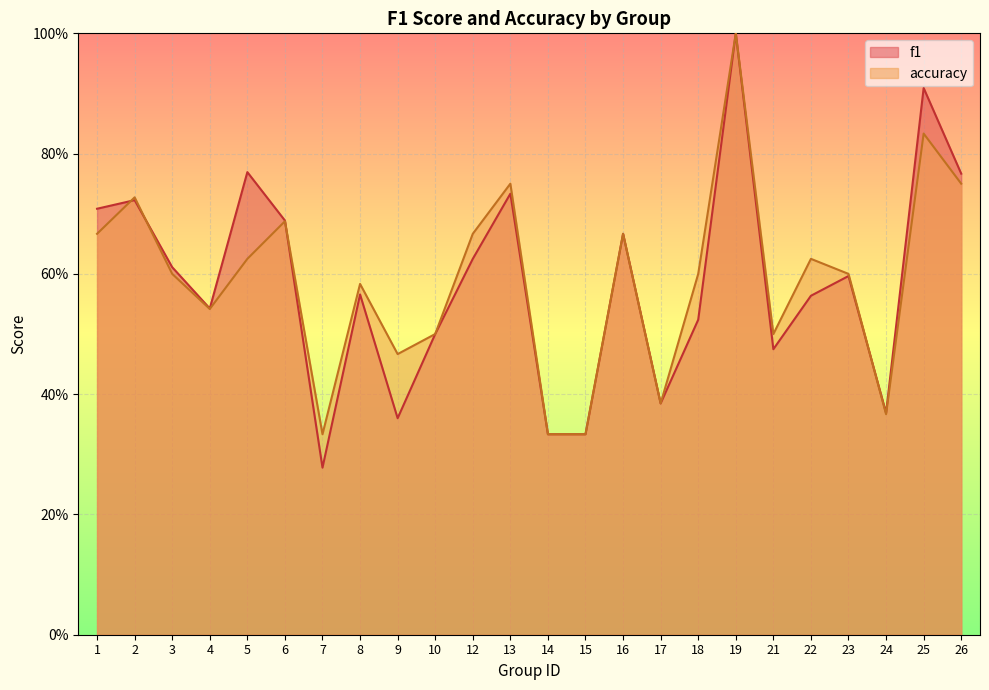

At which category does f1 reach its first local valley?

4